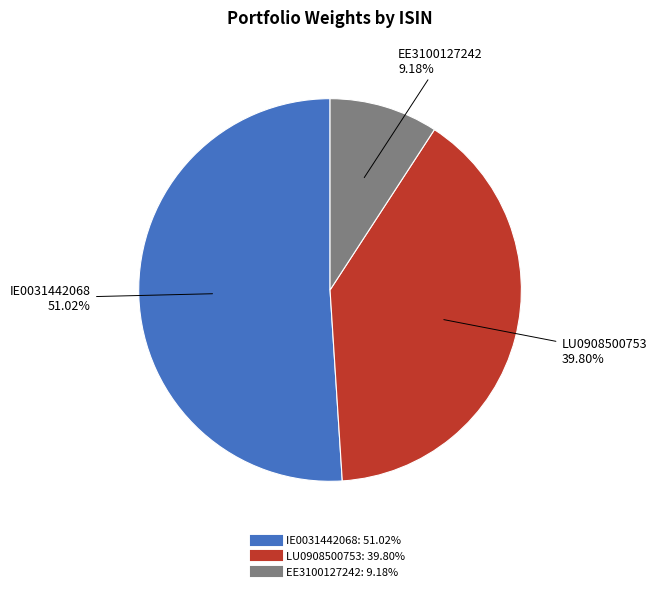

Is it true that LU0908500753 is 54% of the pie?

False